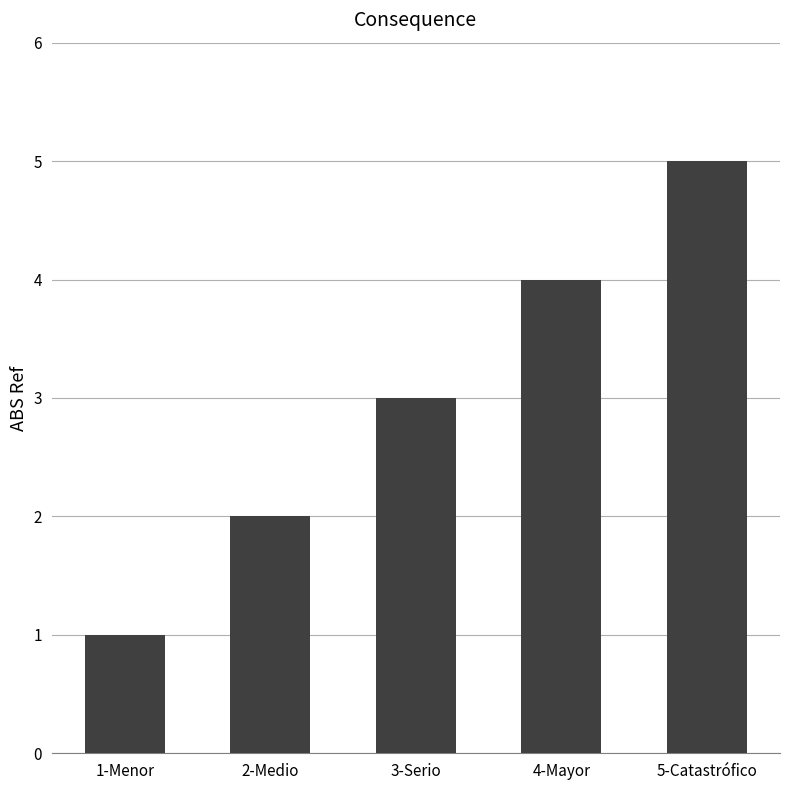

What position from the right is 1-Menor?

5